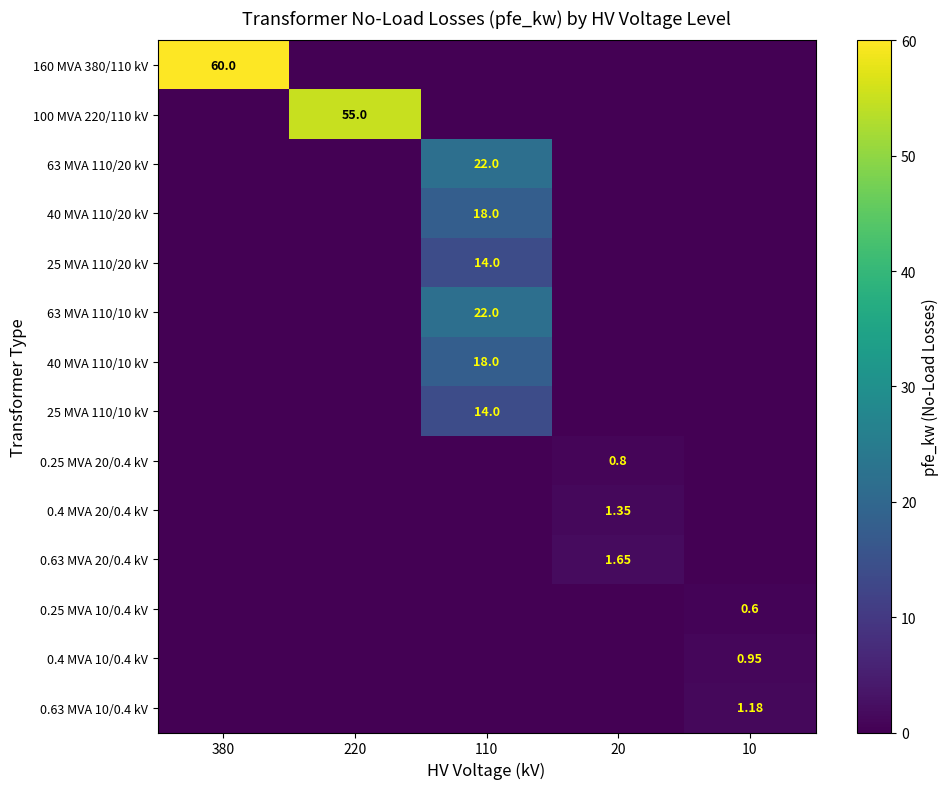

What is the total value across all series at 10?

2.7